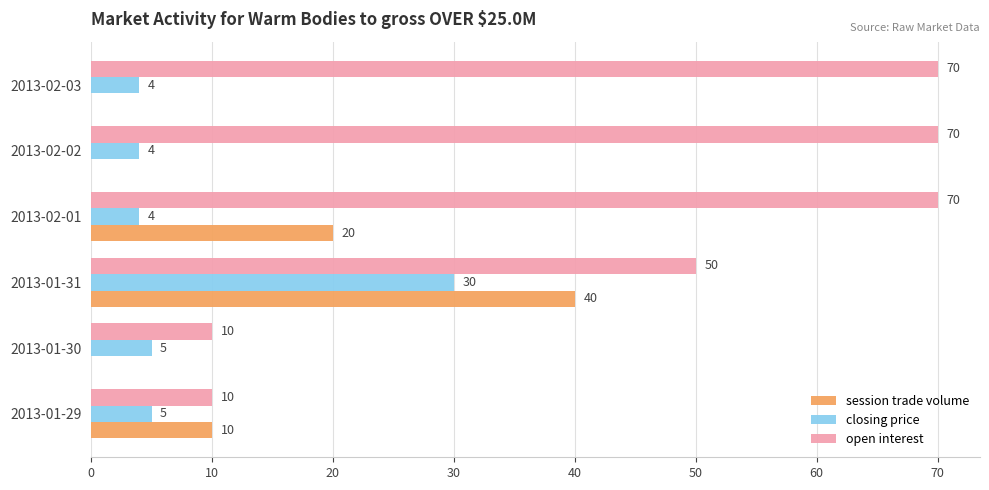

The value of session trade volume at 2013-02-01 is 20. True or false?

True